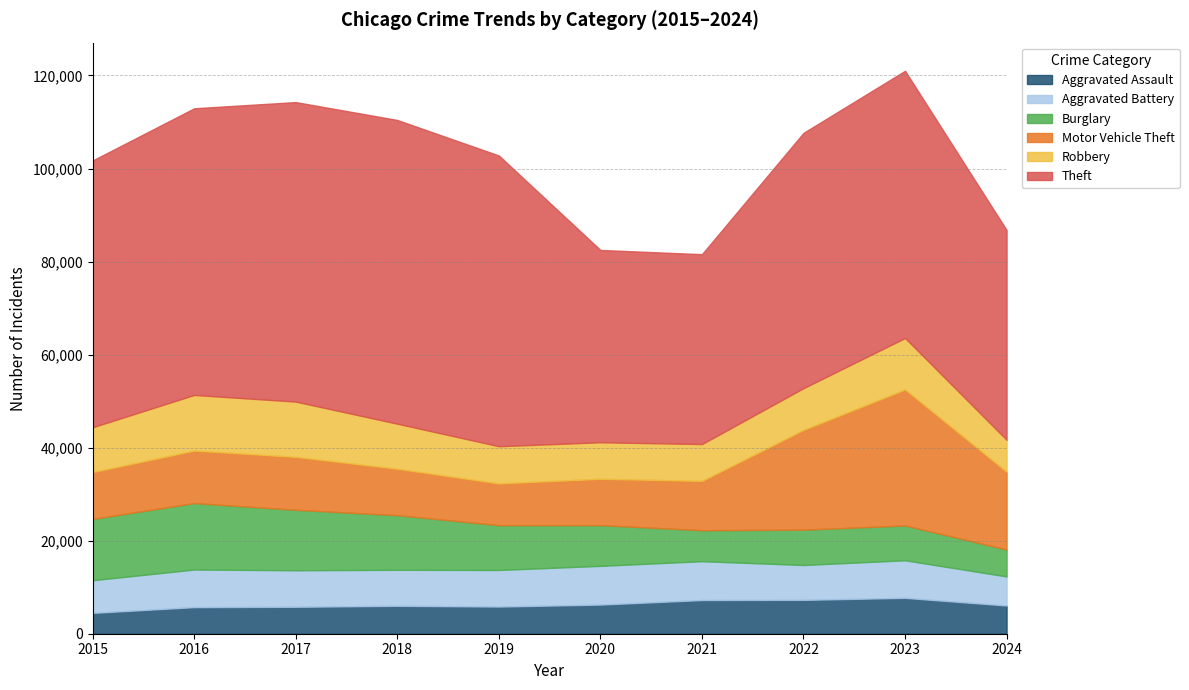

At 2022, list the series in order from largest to smallest.

Theft, Motor Vehicle Theft, Robbery, Burglary, Aggravated Battery, Aggravated Assault